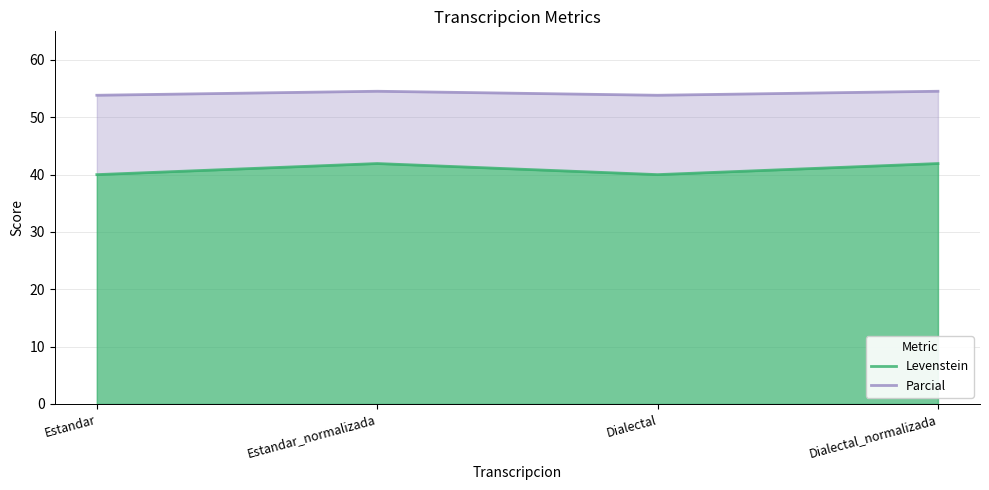

True or false: Parcial and Levenstein cross at least once.

False